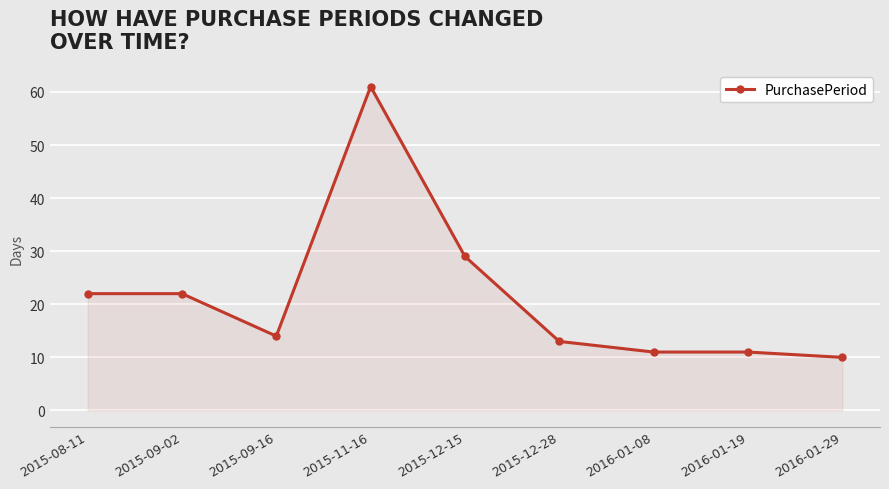

At which category does the chart reach its peak across all series?

2015-11-16